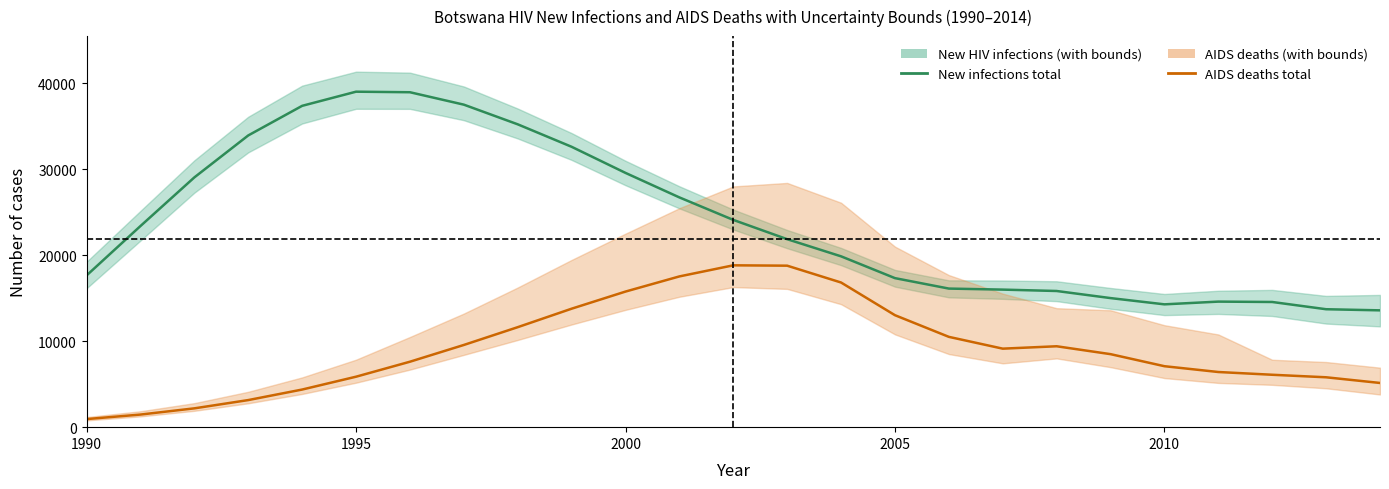

True or false: AIDS deaths Total and New HIV infections Total intersect in this chart.

False